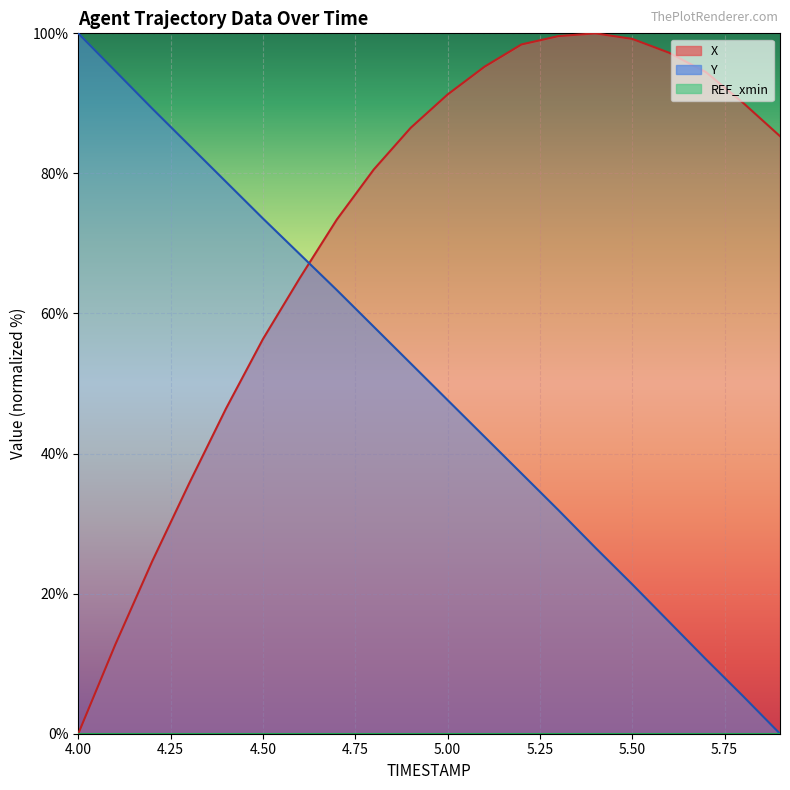

Rank the series by their average value, from highest to lowest.

X, Y